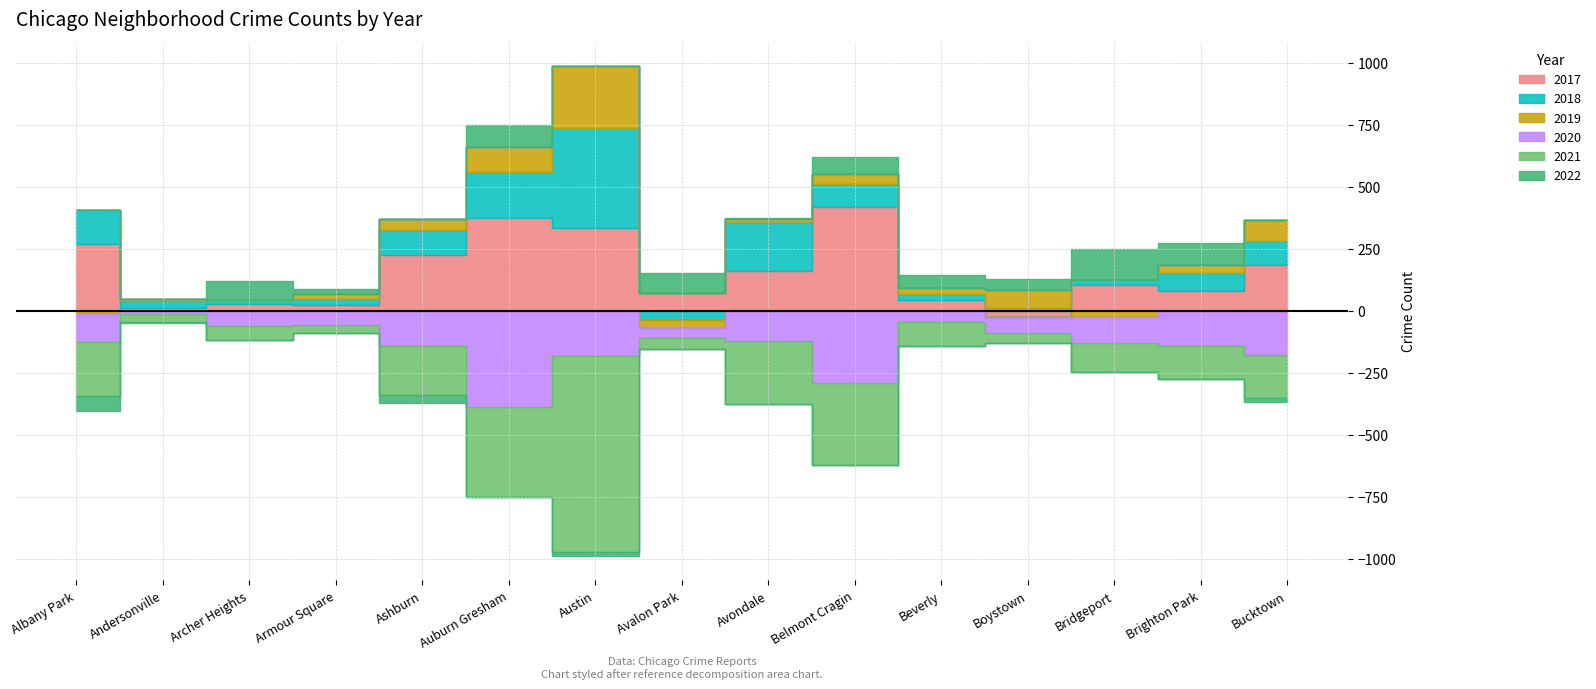

At which category does 2021 reach its first local peak?

Archer Heights